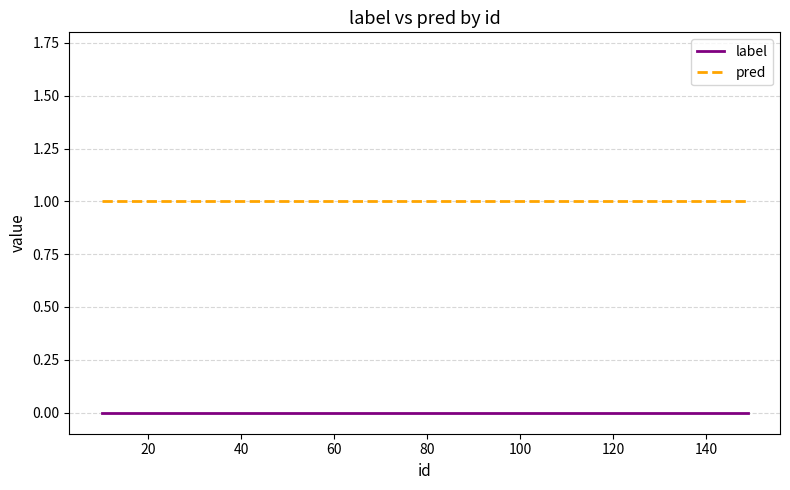

Rank the series by their maximum value, from lowest to highest.

label, pred